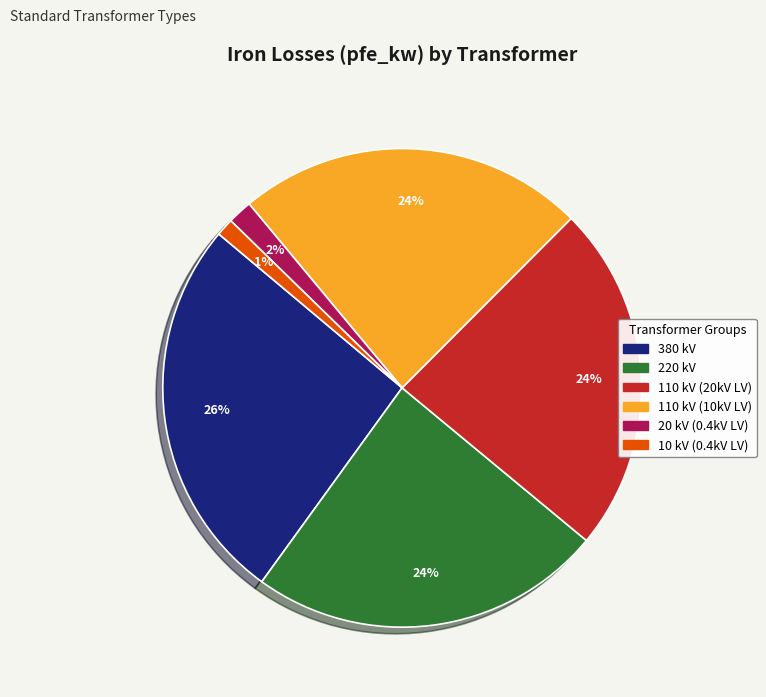

To the nearest percent, what is the average slice percentage?

17%